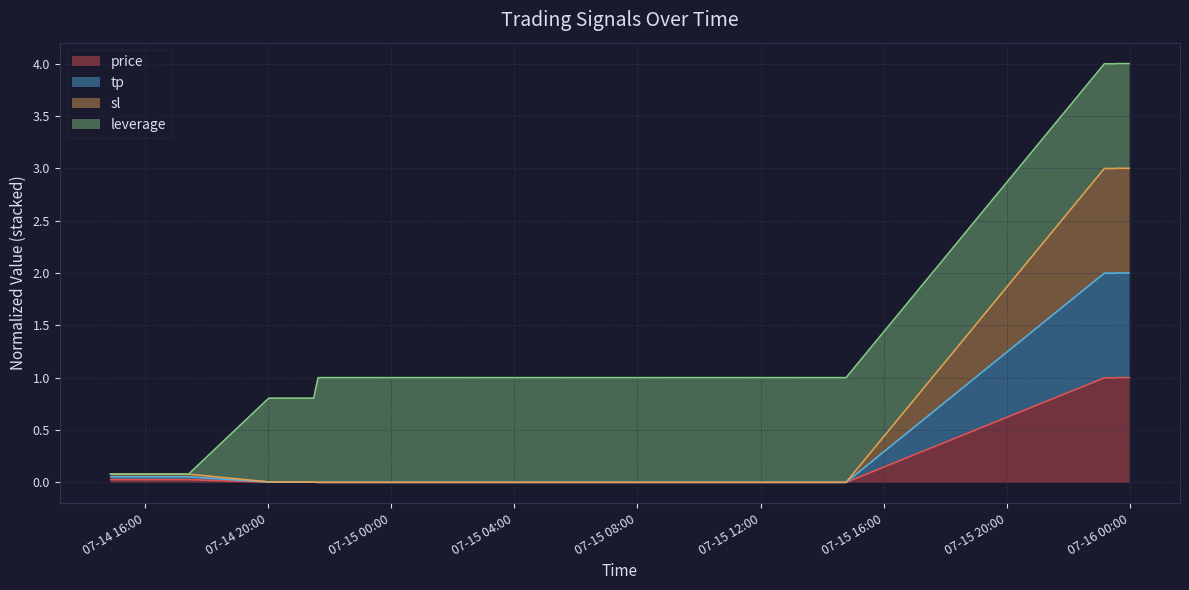

Which series changed the most between 2025-07-14 22:33:47 and 2025-07-15 23:24:09?

tp